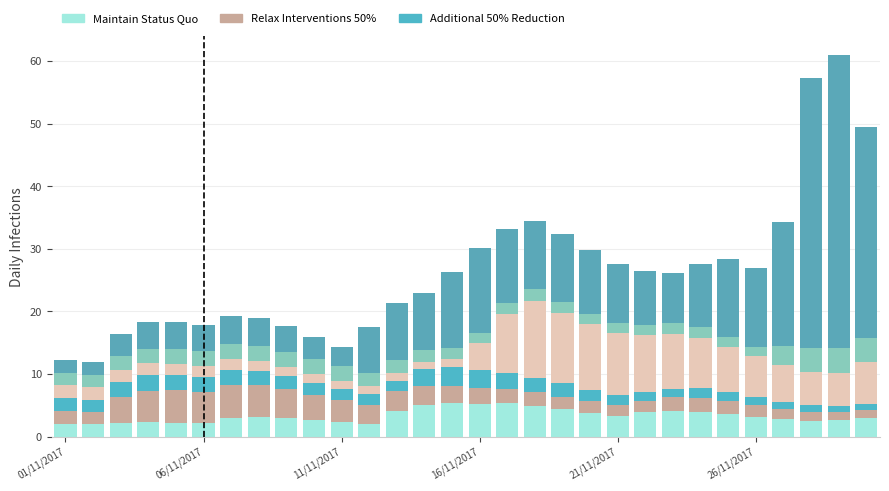

How many bars are there in total?

30